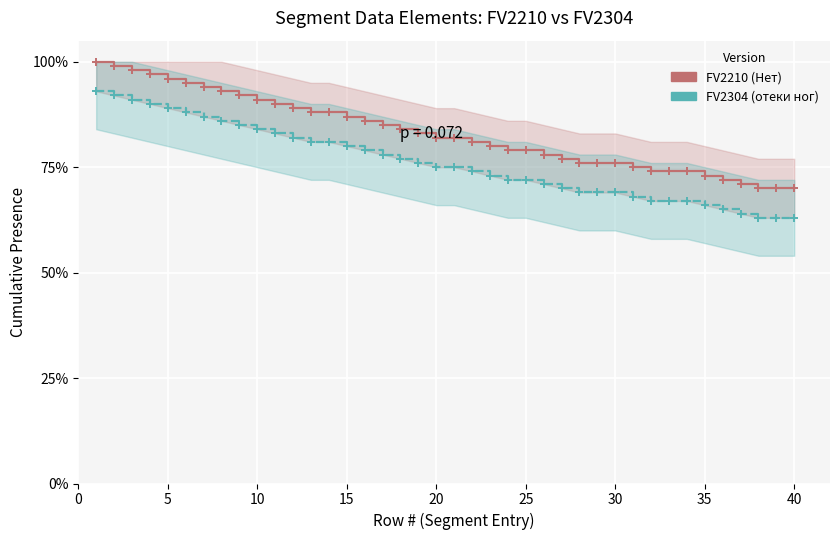

Is it true that FV2210 (Нет) equals 0.5 at 13?

False